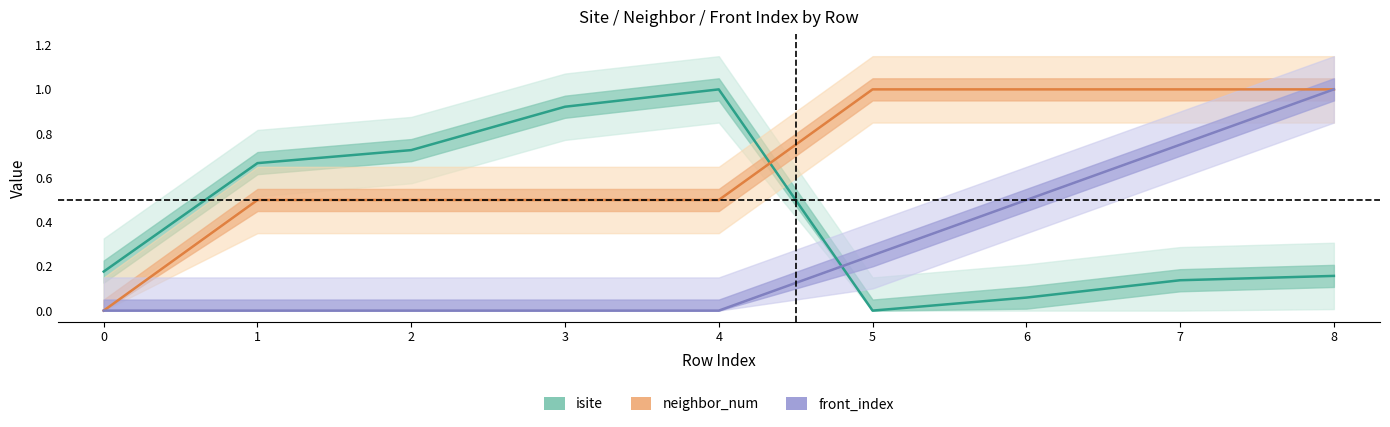

At which category does isite reach its first local peak?

4